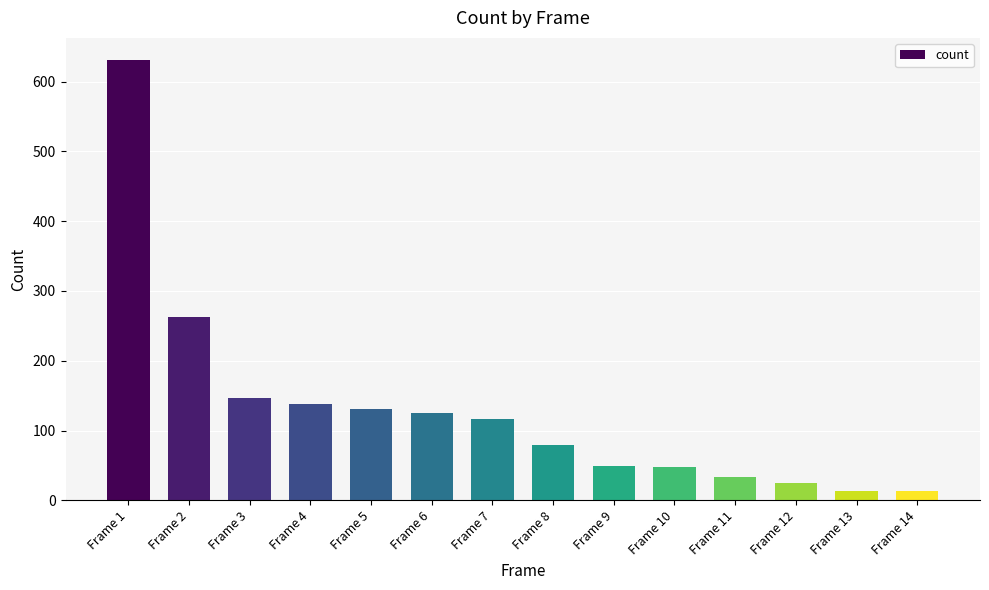

What is the value of the 3rd bar from the left?

147